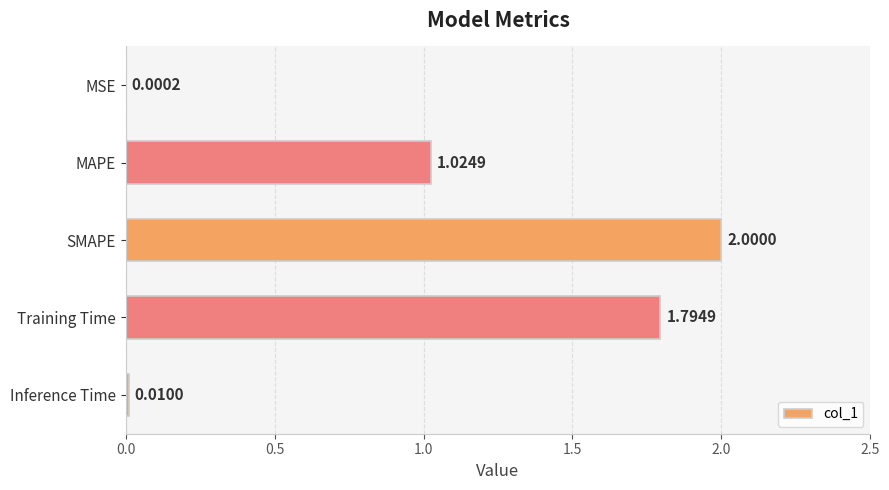

What is the sum of the values at Training Time and Inference Time?

1.8